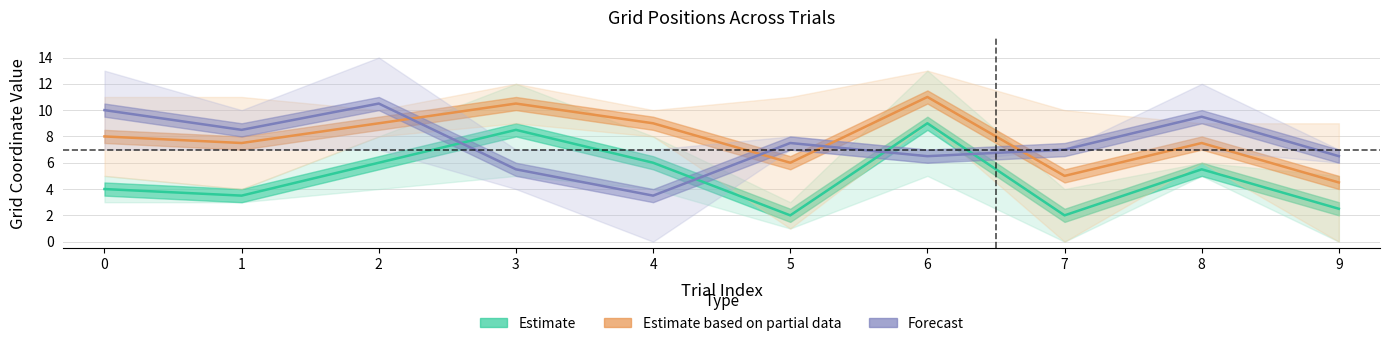

In Forecast, how many points are lower than both neighbors (excluding endpoints)?

3